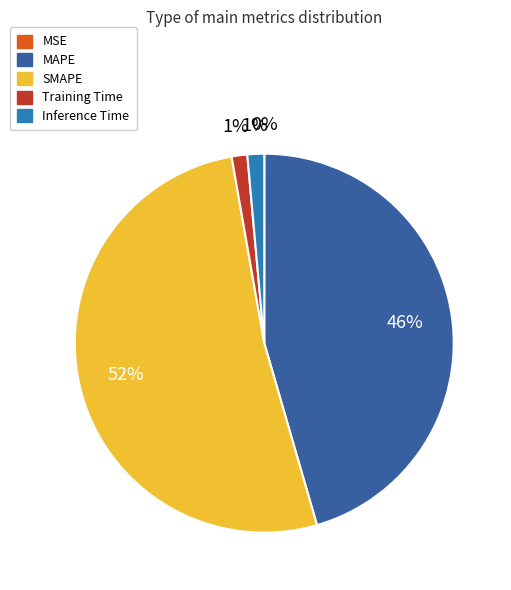

Is it true that Inference Time is 9% of the pie?

False